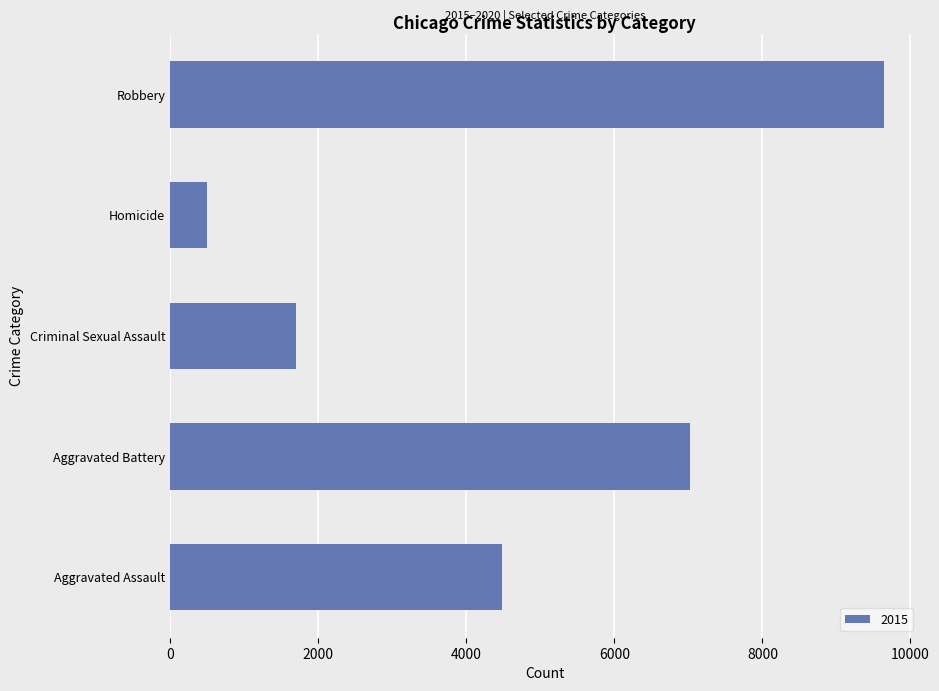

Is it true that the value at Aggravated Assault is 4480?

True